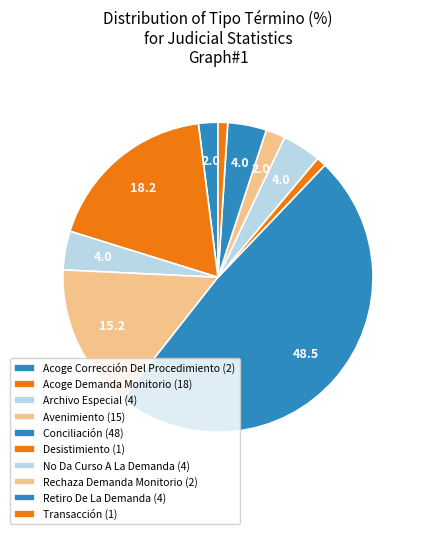

Is the sum of Archivo Especial and Rechaza Demanda Monitorio greater than half?

No